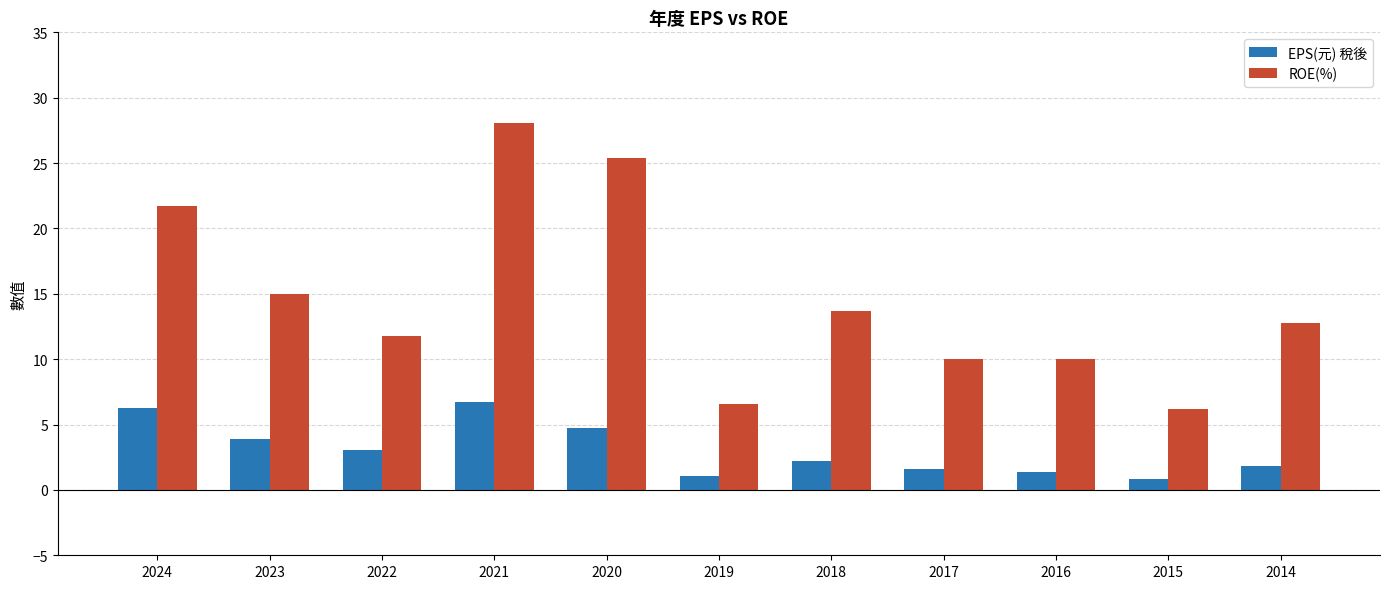

Rank the series at 2024 from highest to lowest value.

ROE(%), EPS(元) 稅後